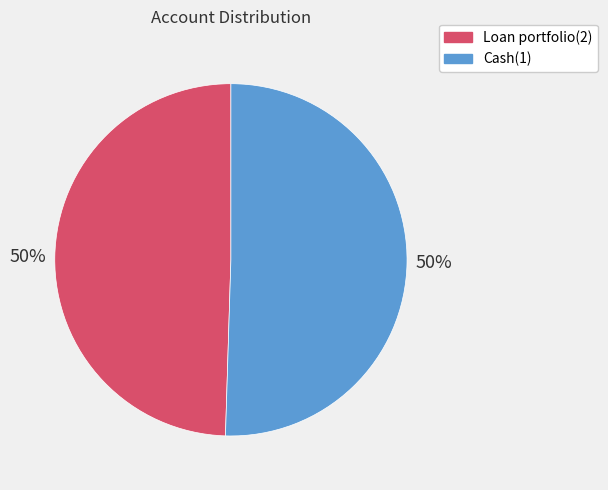

To the nearest percent, what percentage of the pie is Loan portfolio(2)?

50%